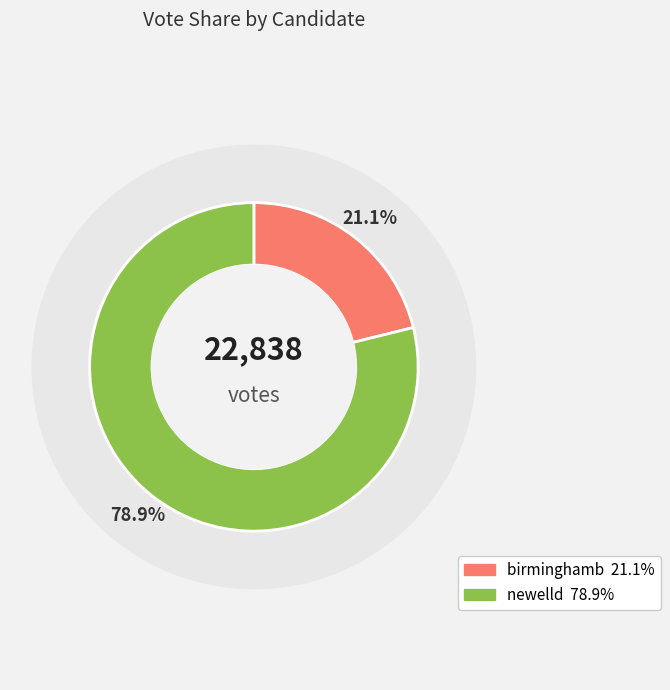

Is there any slice that represents more than half of the pie?

Yes